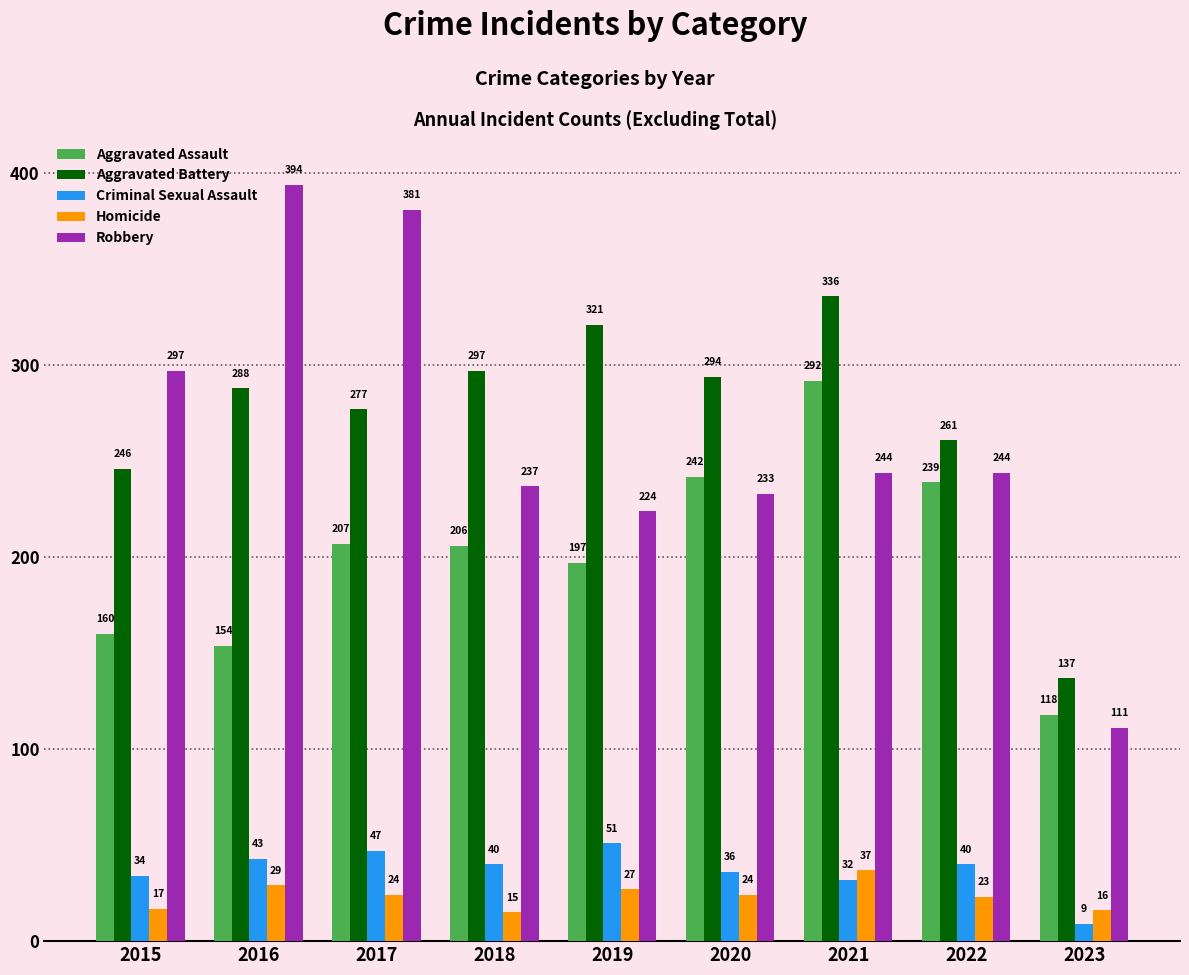

What is the approximate value of Robbery at 2018, to the nearest 10?

240